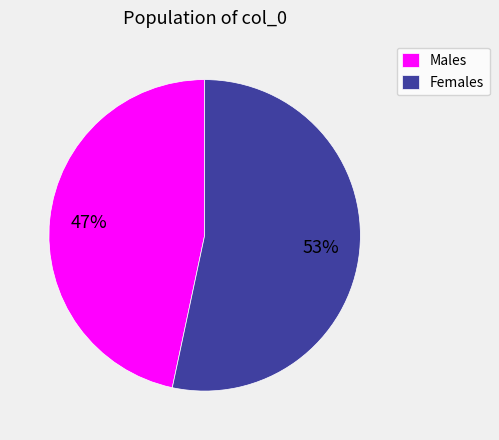

Combined, do Females and Males account for over 50%?

Yes